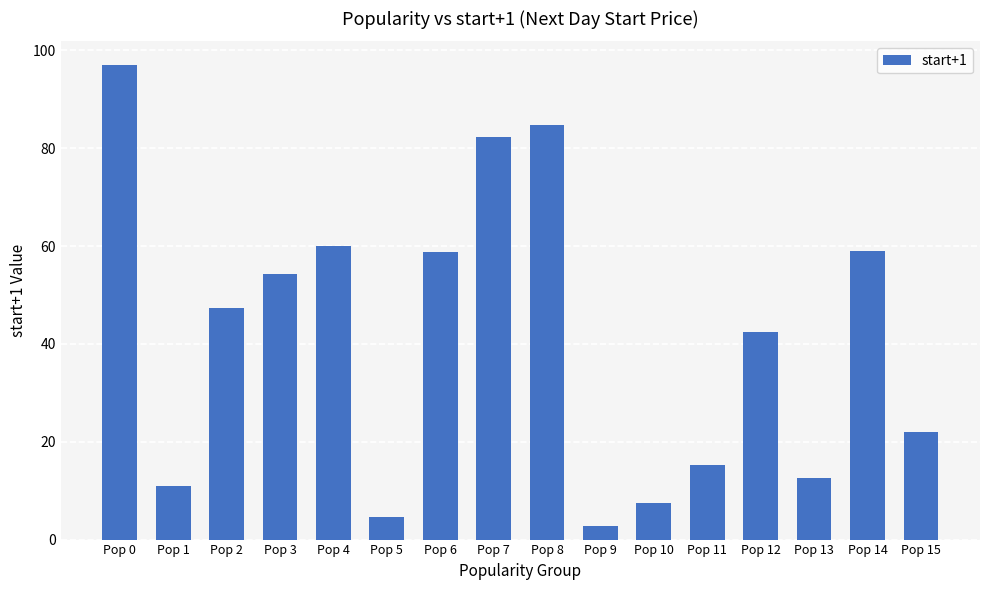

What is the value of the 15th bar from the left?

59.0